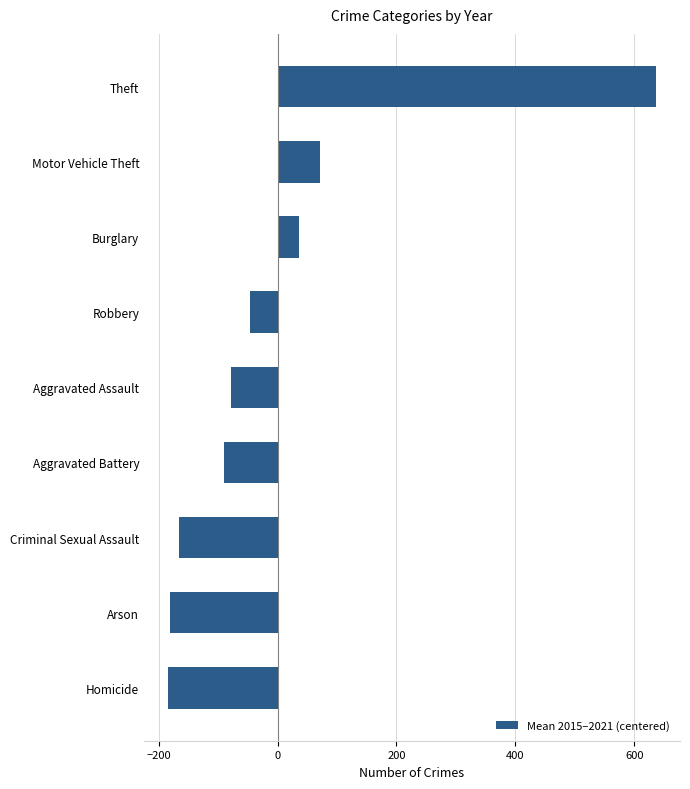

How many values are above zero?

3